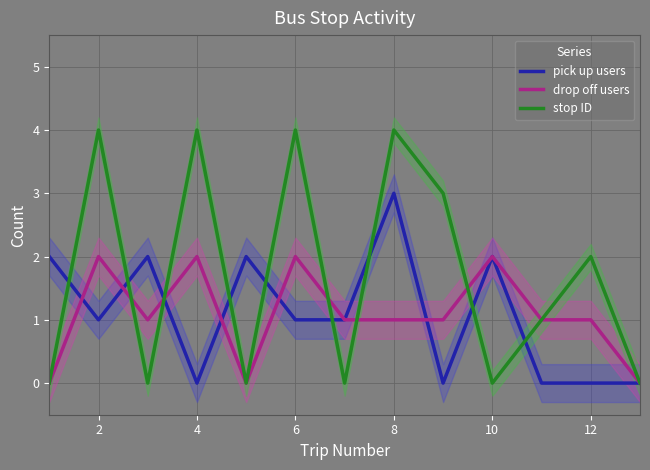

How many lines are shown in the chart?

3